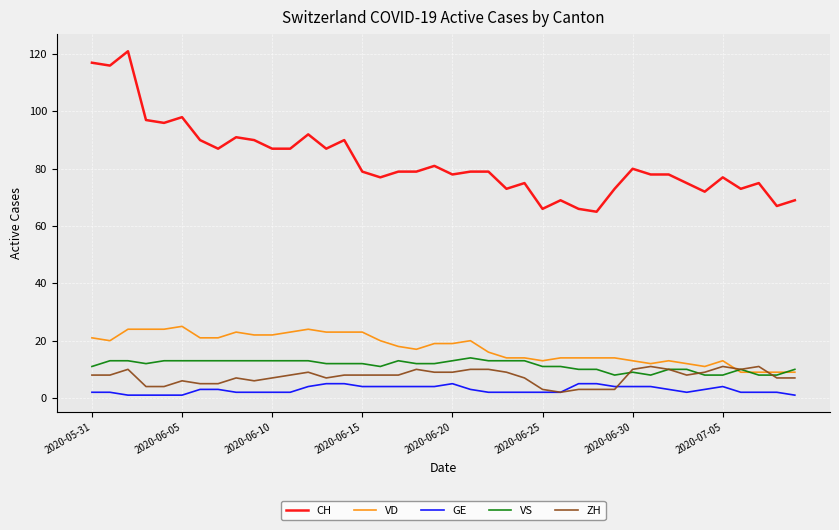

True or false: CH and VD intersect in this chart.

False